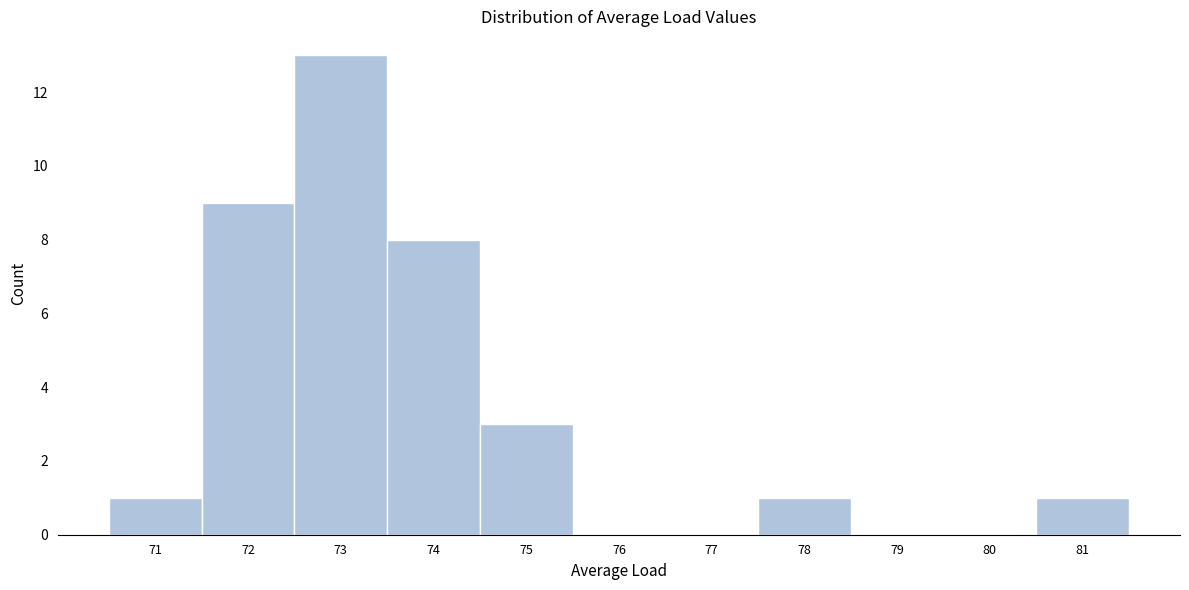

Reading left to right, list every bar in this chart as the range it spans on the x-axis followed by its height. The values are not printed on the chart, so give them approximately, as read against the axis.

70.5 to 71.5: 1
71.5 to 72.5: 9
72.5 to 73.5: 13
73.5 to 74.5: 8
74.5 to 75.5: 3
75.5 to 76.5: 0
76.5 to 77.5: 0
77.5 to 78.5: 1
78.5 to 79.5: 0
79.5 to 80.5: 0
80.5 to 81.5: 1